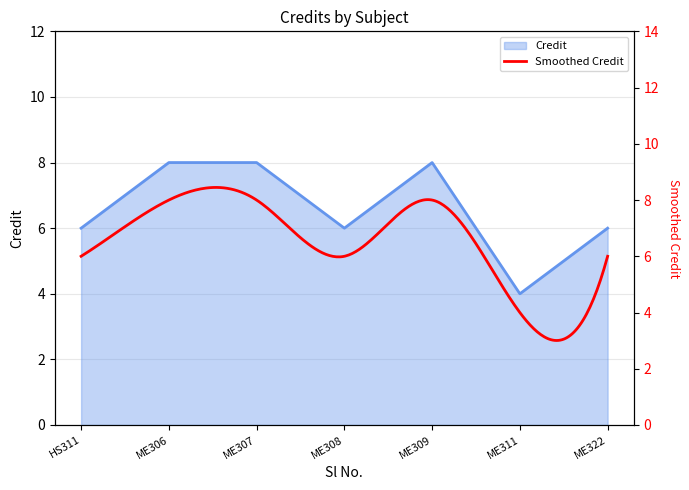

What is the value of the 3rd point from the left?

8